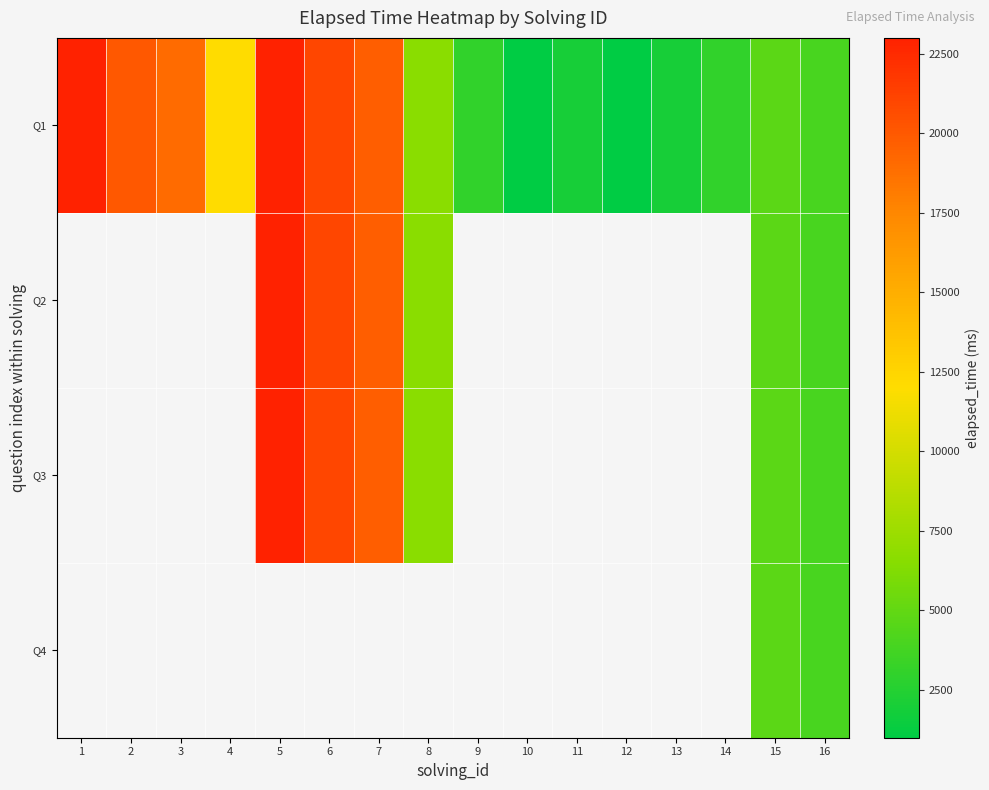

At how many categories does at least one series exceed 8686?

7